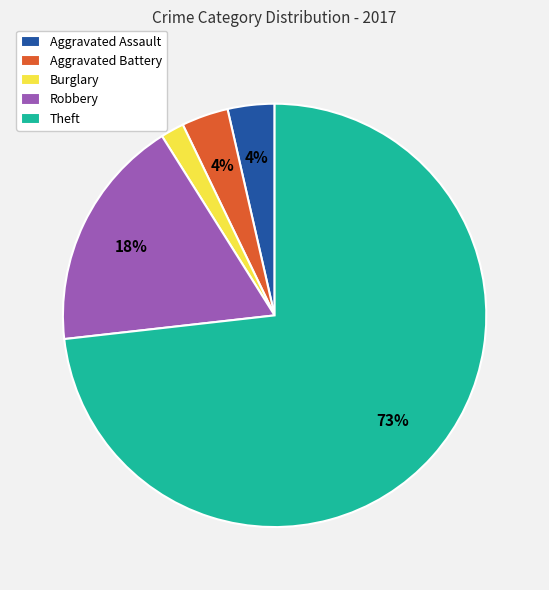

Count the number of slices in the pie.

5